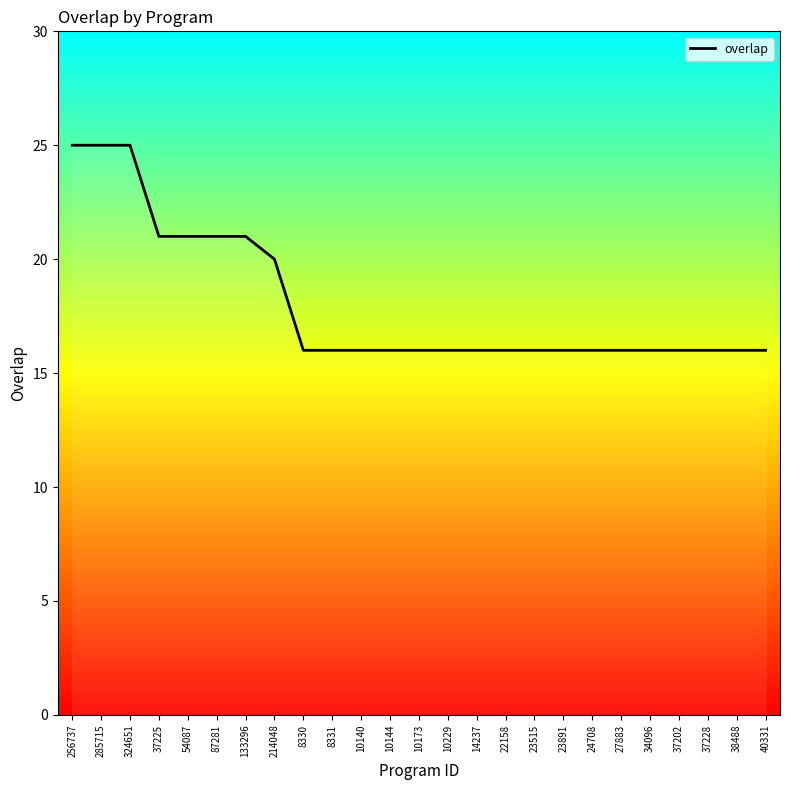

What is the ratio of the value at 285715 to the value at 14237?

1.6